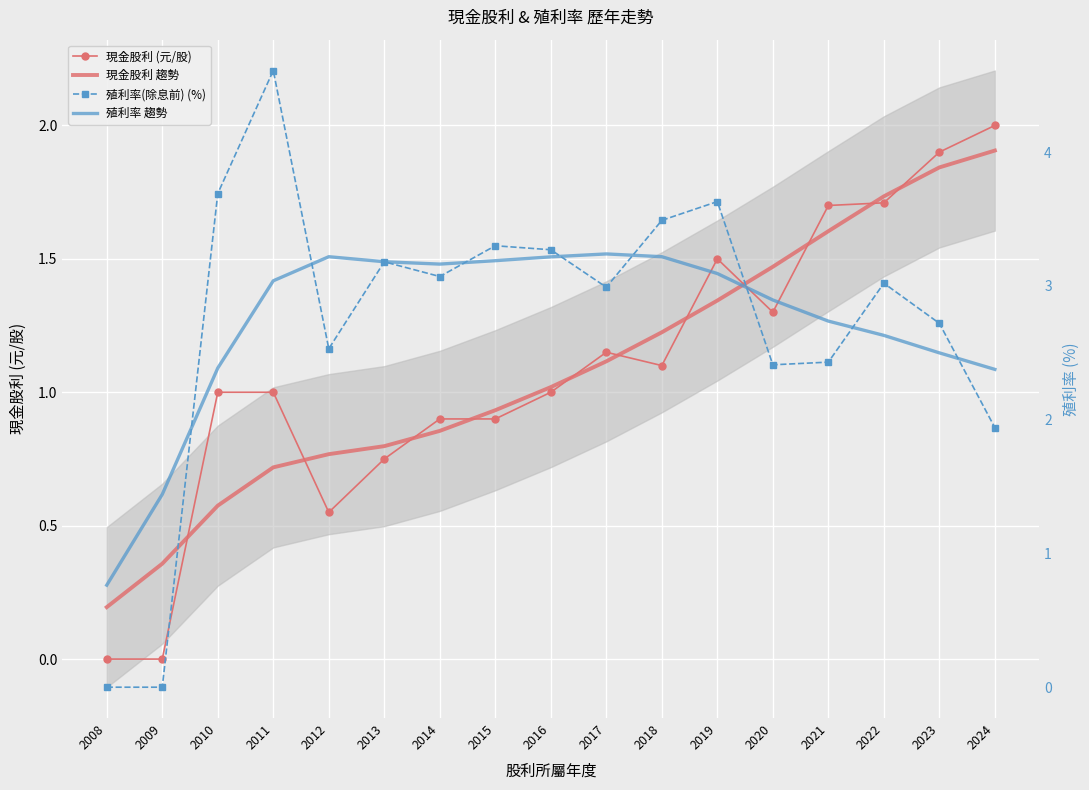

Where do 殖利率(除息前) (%) and 現金股利 趨勢 first cross each other?

2009 and 2010